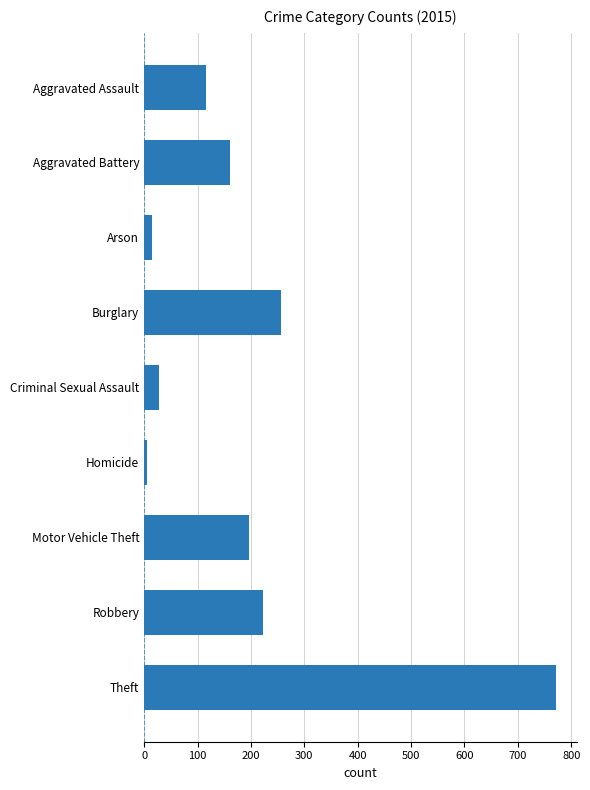

The chart shows a value of 1037 at Theft. True or false?

False